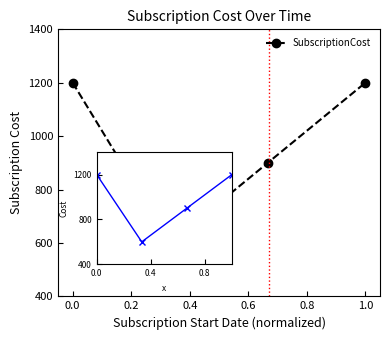

True or false: the data has more than 1 interior local peaks.

False